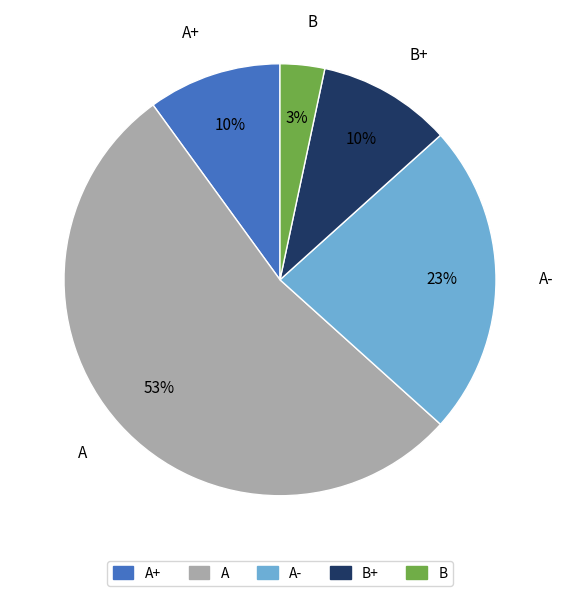

To the nearest percent, what is the average slice percentage?

20%